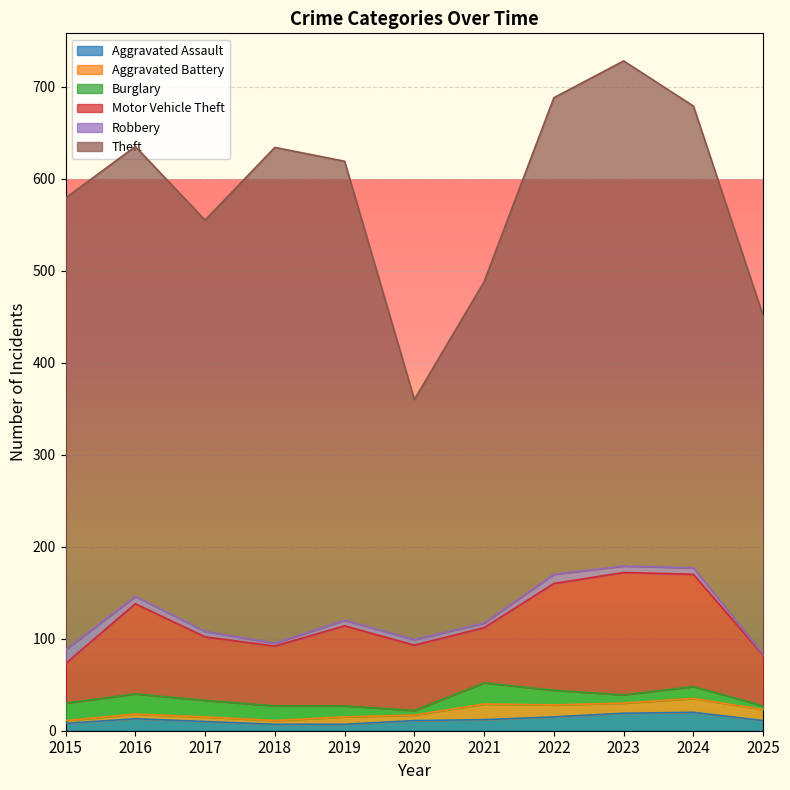

Which has a higher value, 2018 or 2020?

2020